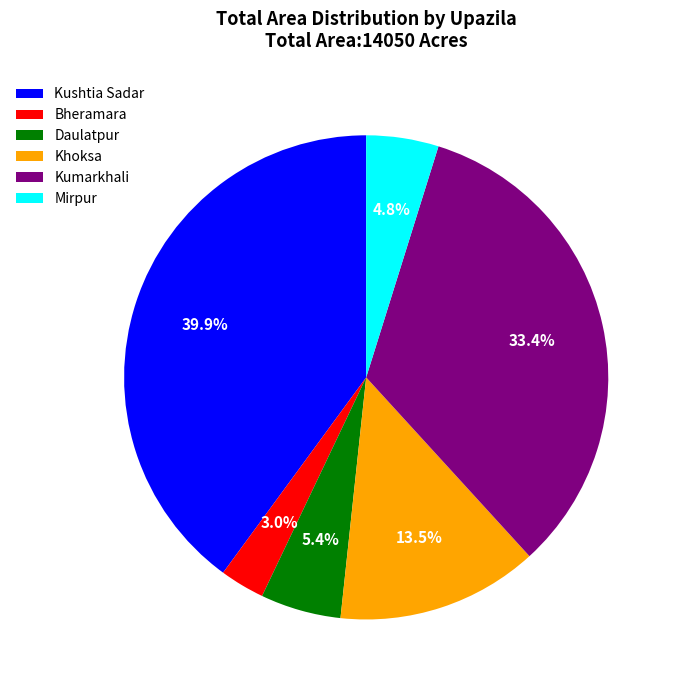

Rank the categories by value from lowest to highest.

Bheramara, Mirpur, Daulatpur, Khoksa, Kumarkhali, Kushtia Sadar